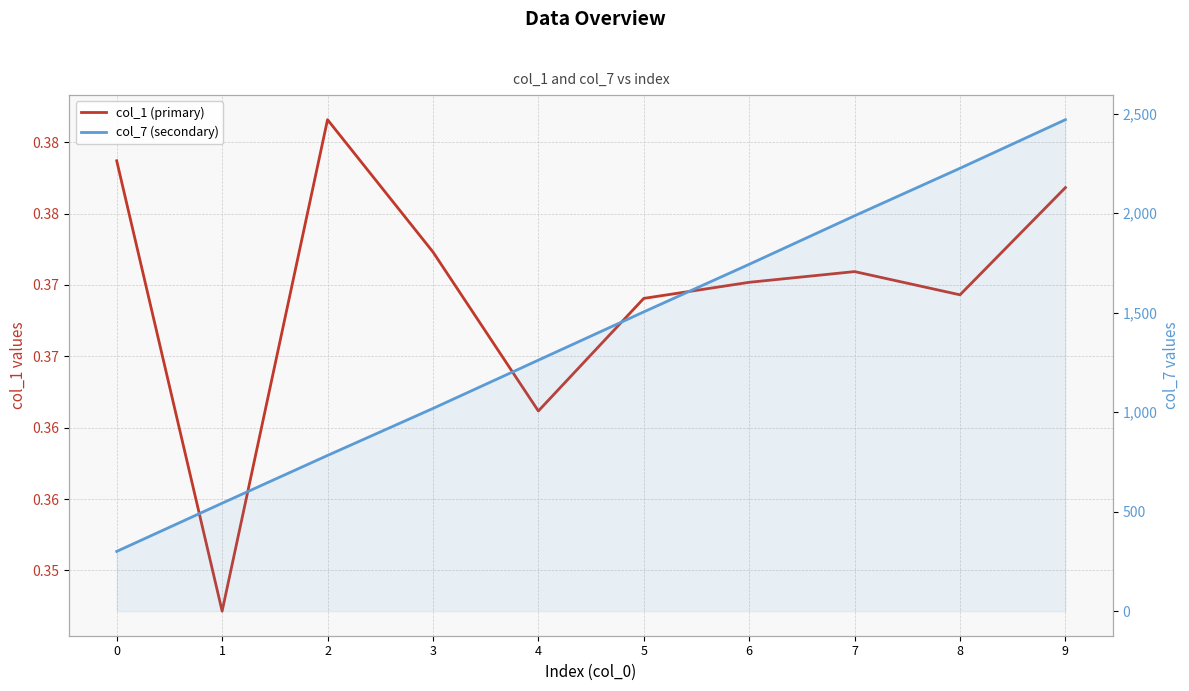

Which series has the largest range (max minus min)?

col_7 (secondary)